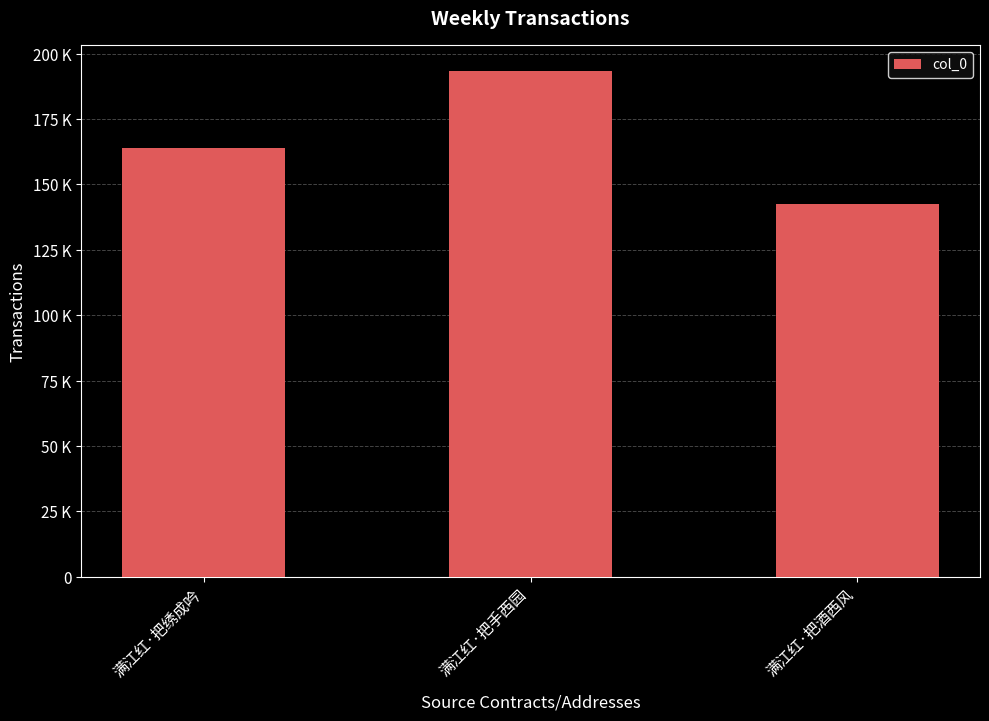

How many values are between 142639 and 193483?

3